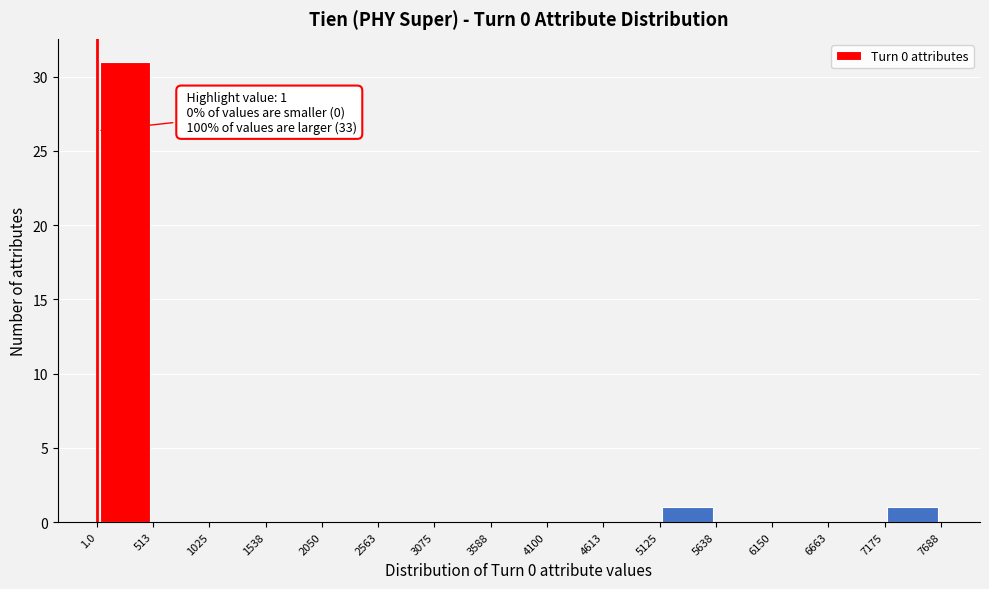

Which range on the x-axis has the tallest bar?

1.0 to 513